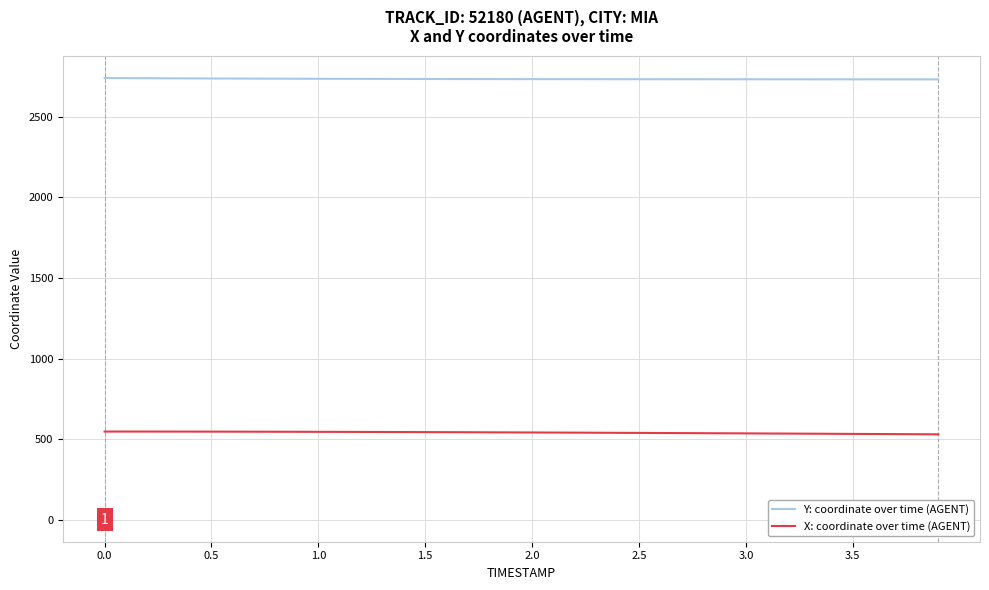

Rank the series by their maximum value, from lowest to highest.

X: coordinate over time (AGENT), Y: coordinate over time (AGENT)